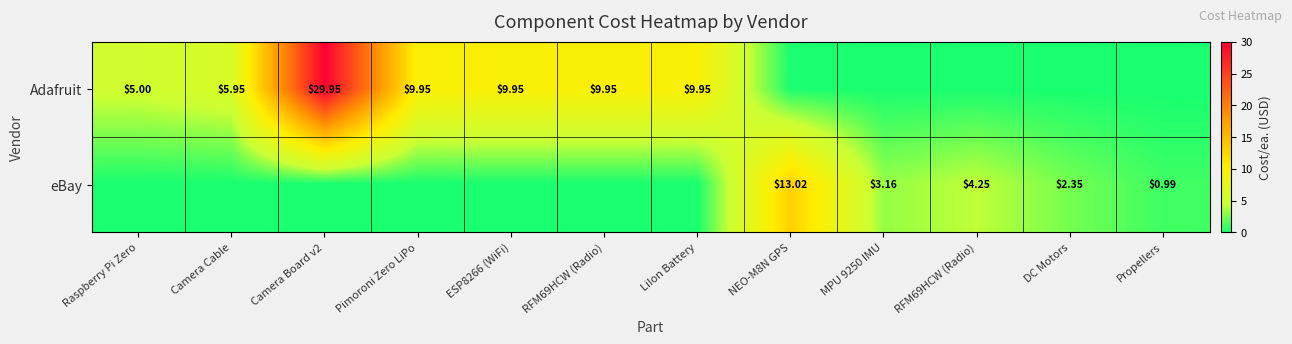

Rank the series by their maximum value, from lowest to highest.

eBay, Adafruit